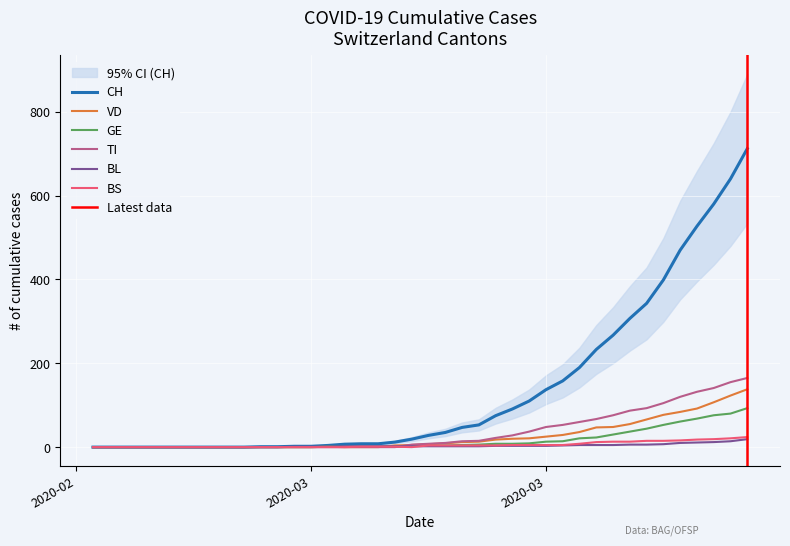

Rank the series by their maximum value, from highest to lowest.

CH, TI, VD, GE, BS, BL